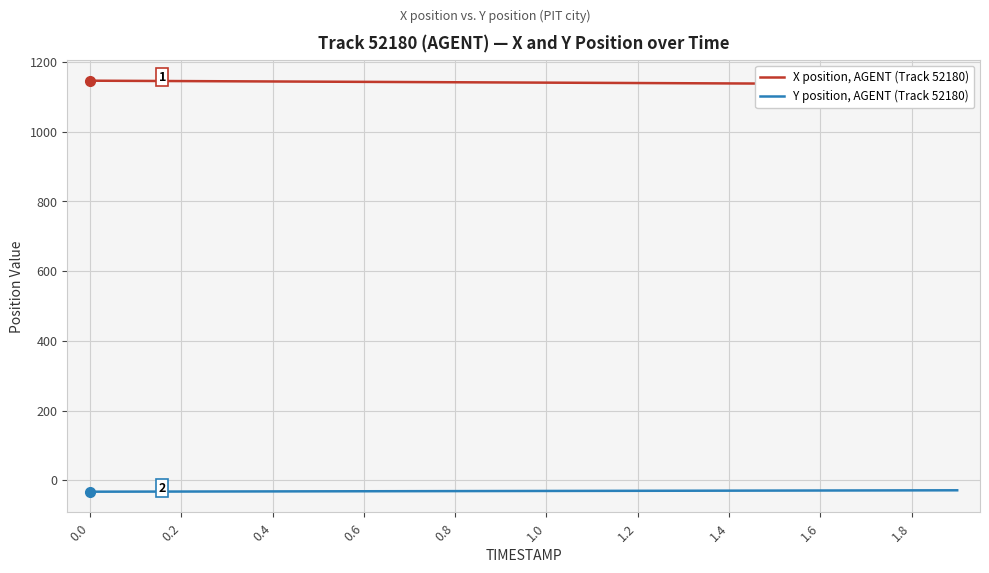

What is the sum of the X position, AGENT (Track 52180) values at −0.2 and 1.6?

2287.1